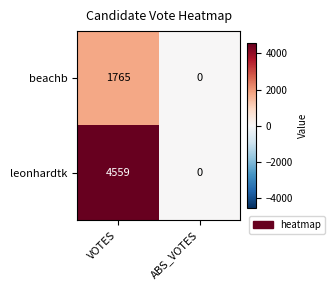

Which series has the widest spread of values?

leonhardtk